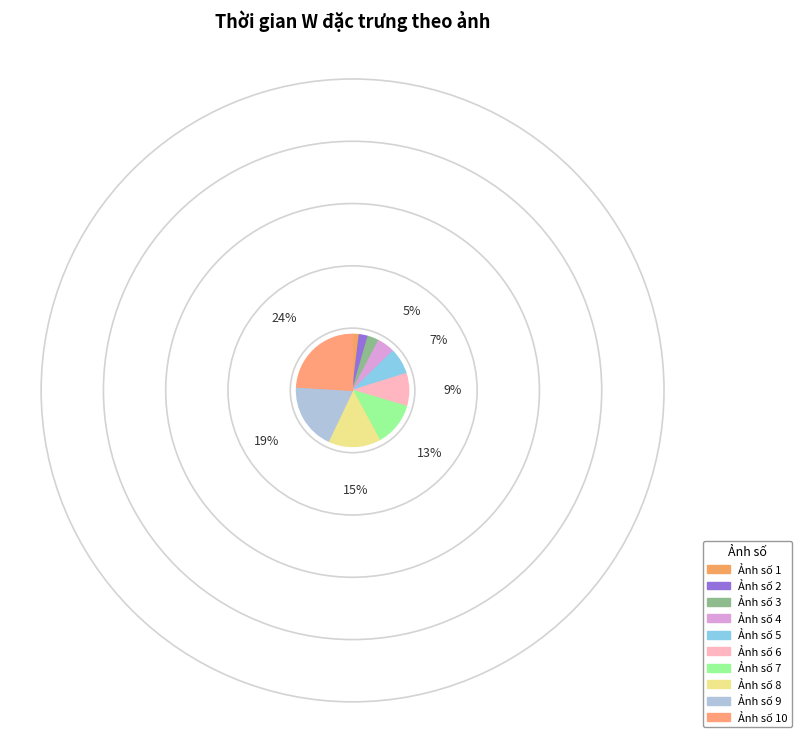

Rank the categories by value from lowest to highest.

Ảnh số 1, Ảnh số 2, Ảnh số 3, Ảnh số 4, Ảnh số 5, Ảnh số 6, Ảnh số 7, Ảnh số 8, Ảnh số 9, Ảnh số 10